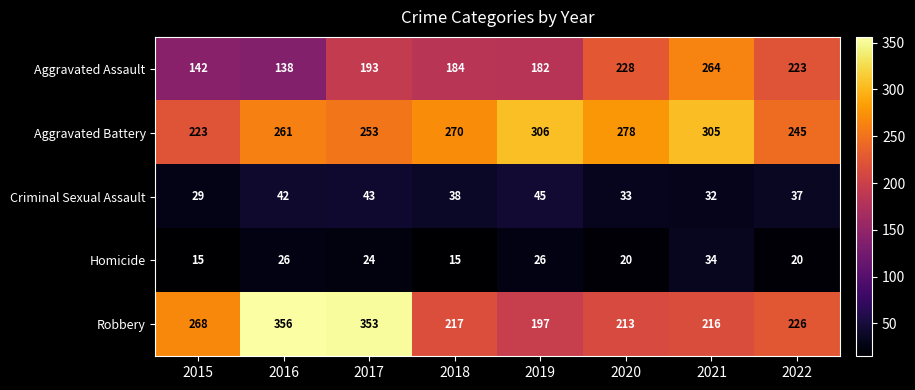

Which series changed the most between 2018 and 2020?

Aggravated Assault